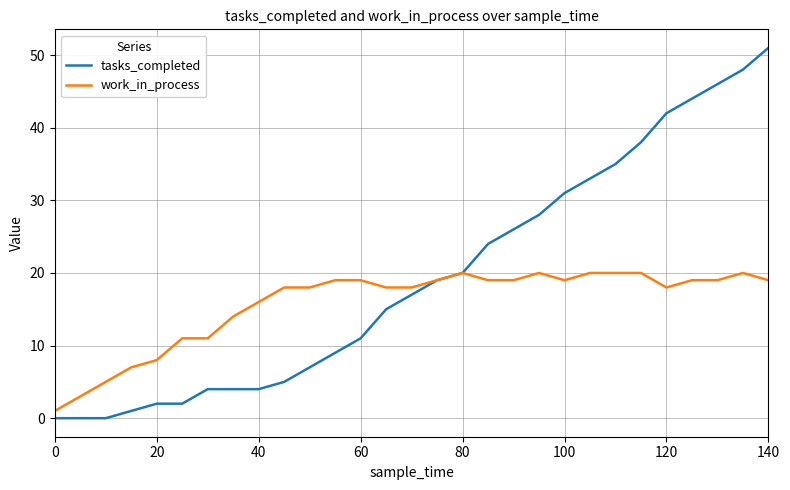

Which series has the largest total across all categories?

tasks_completed